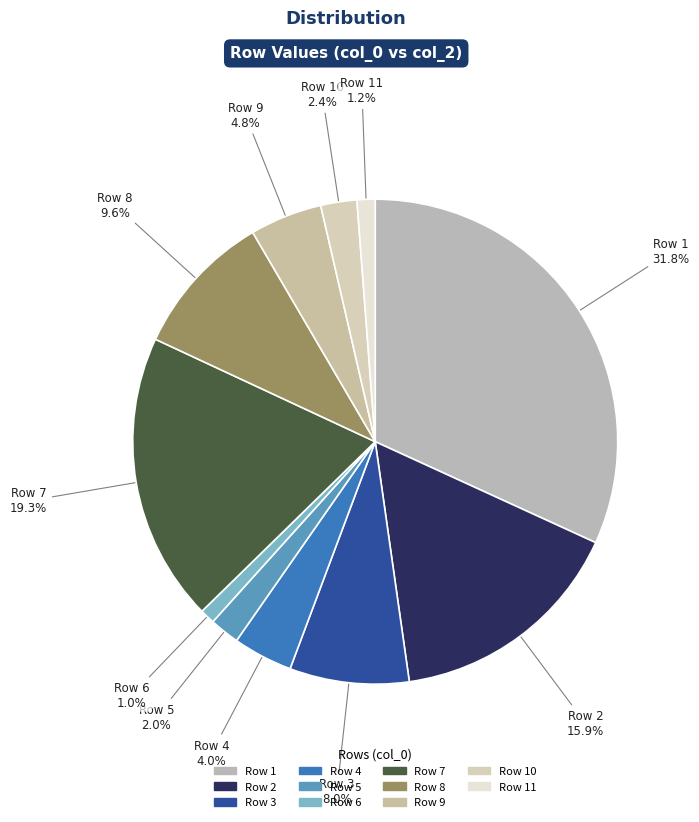

Is there any slice that represents more than half of the pie?

No